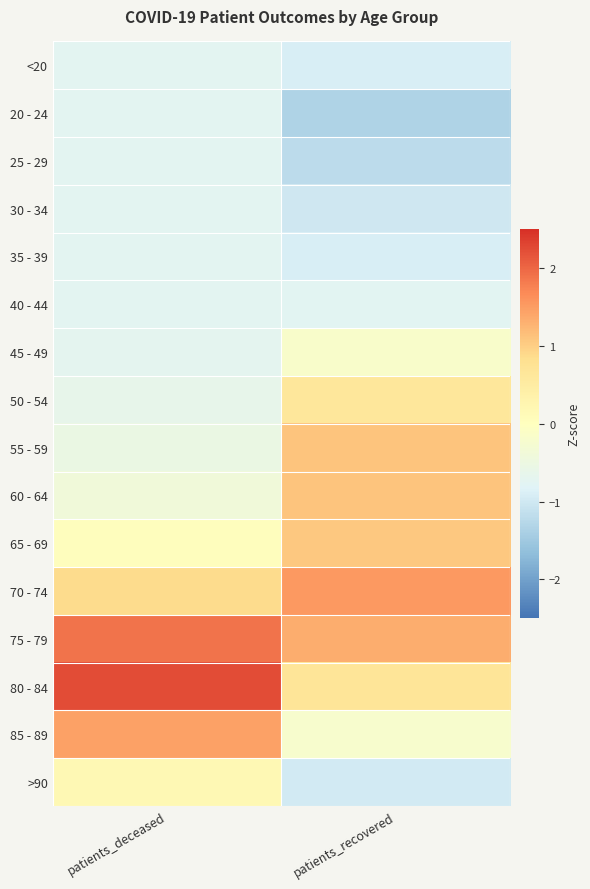

At how many categories does at least one series exceed 1?

2